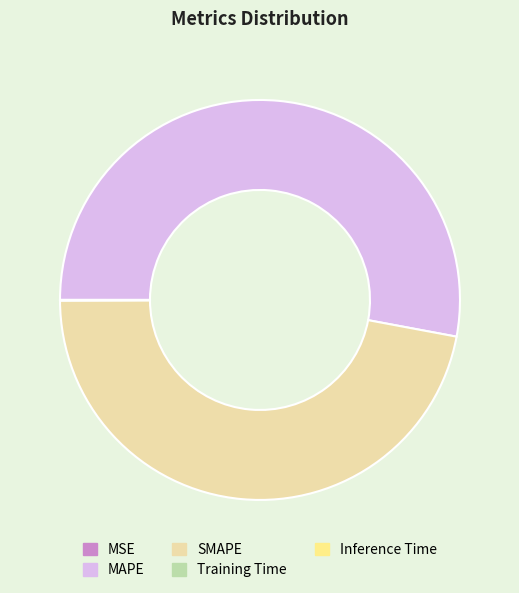

What is the largest slice in the pie chart?

MAPE